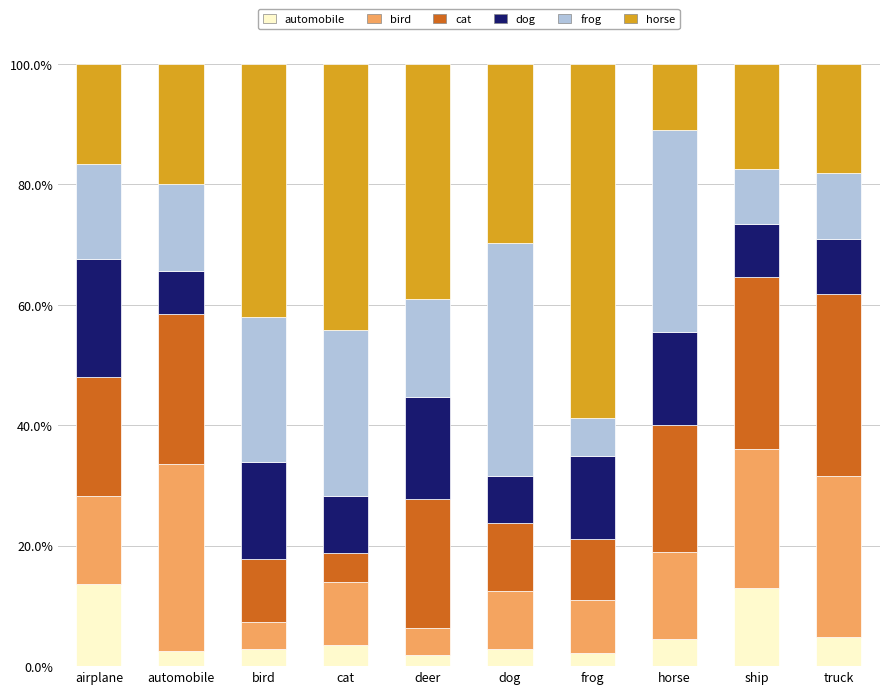

What is the highest value of the automobile series?

13.6